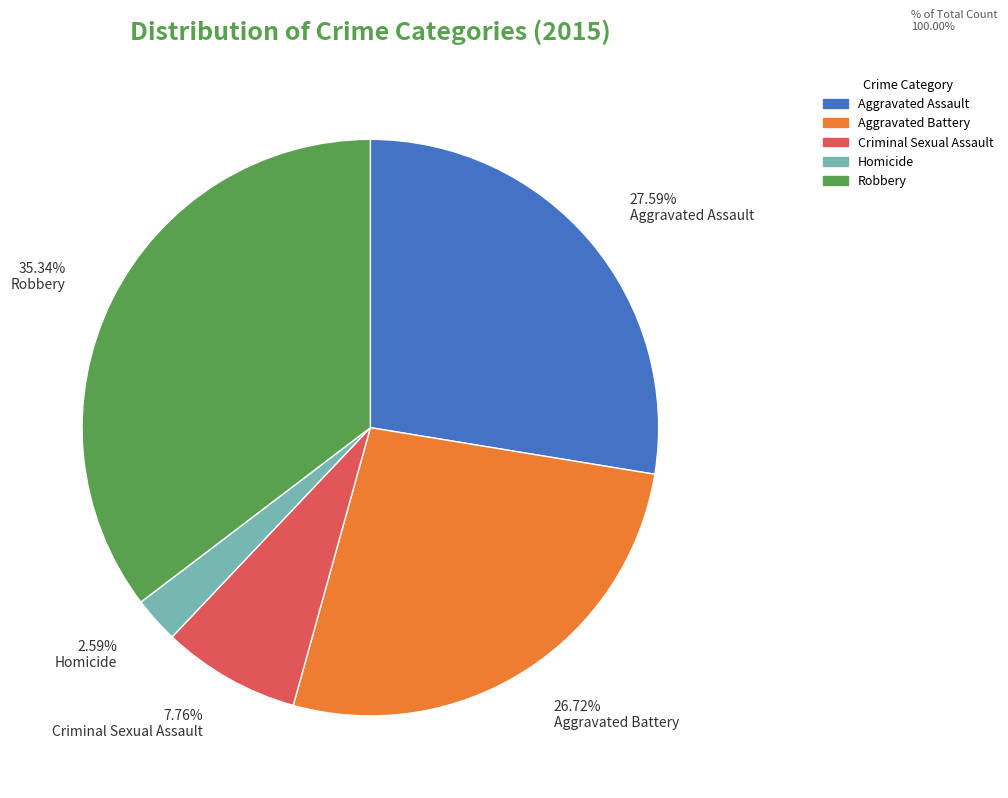

Rank the categories by value from lowest to highest.

2.59% Homicide, 7.76% Criminal Sexual Assault, 26.72% Aggravated Battery, 27.59% Aggravated Assault, 35.34% Robbery